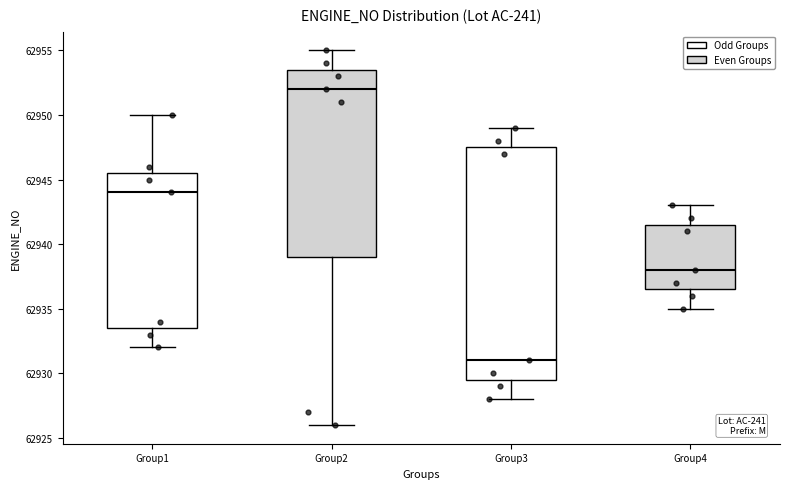

Where is the lower edge of the box for Group4 on the y-axis? The values are not printed on the chart, so give them approximately, as read against the axis.

62936.5